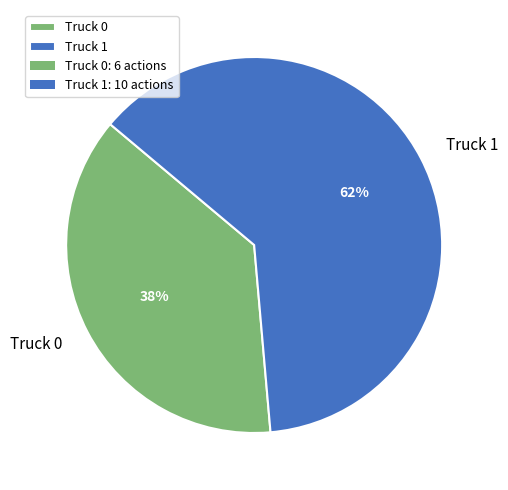

To the nearest percent, what is the average slice percentage?

50%